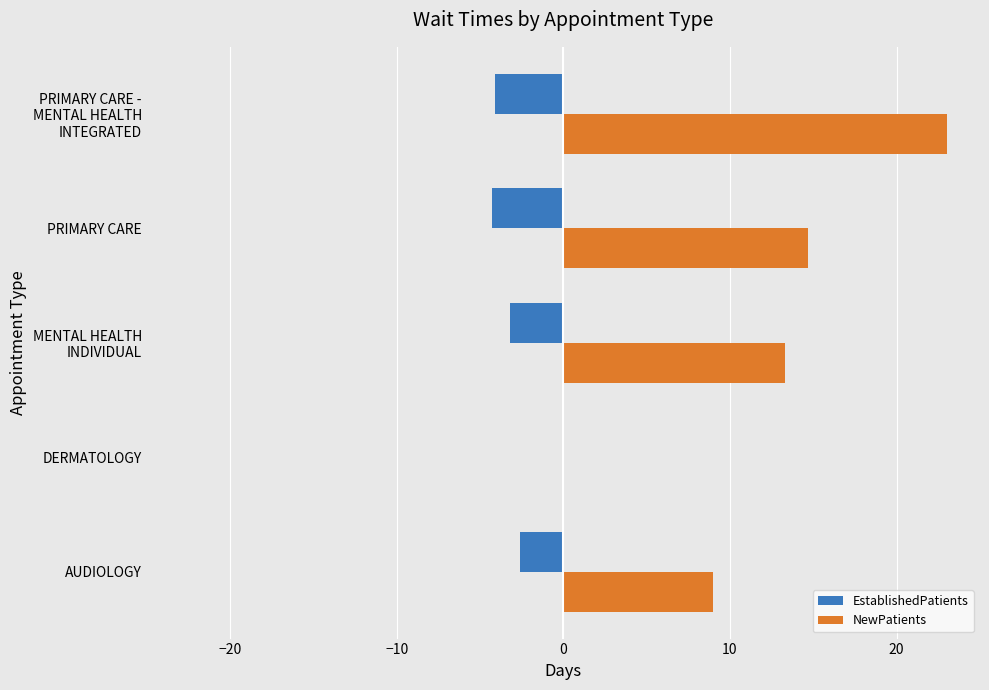

What is the sum of all EstablishedPatients values?

-14.2